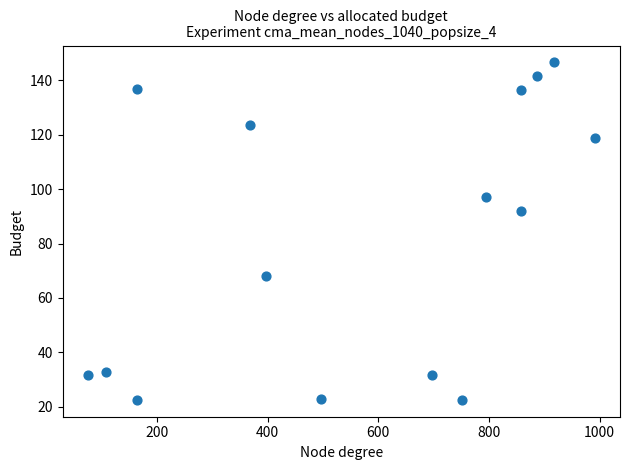

What Y value in the scatter plot is closest to 84?

91.8